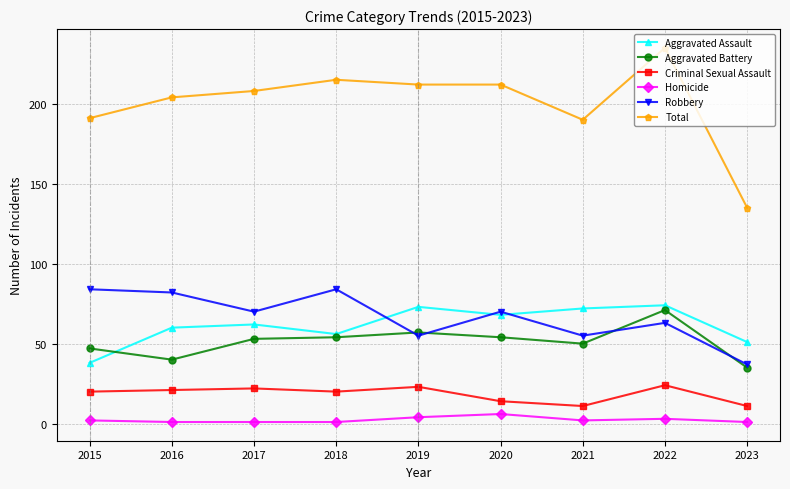

What is the difference between the maximum and second lowest values in the Criminal Sexual Assault series?

13